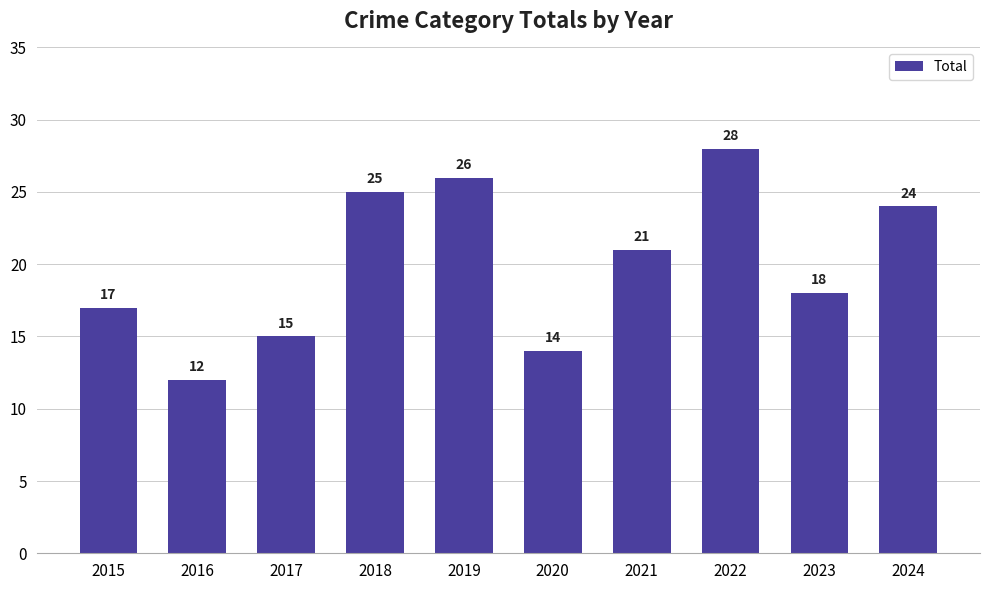

Between 2023 and 2016, which is larger?

2023